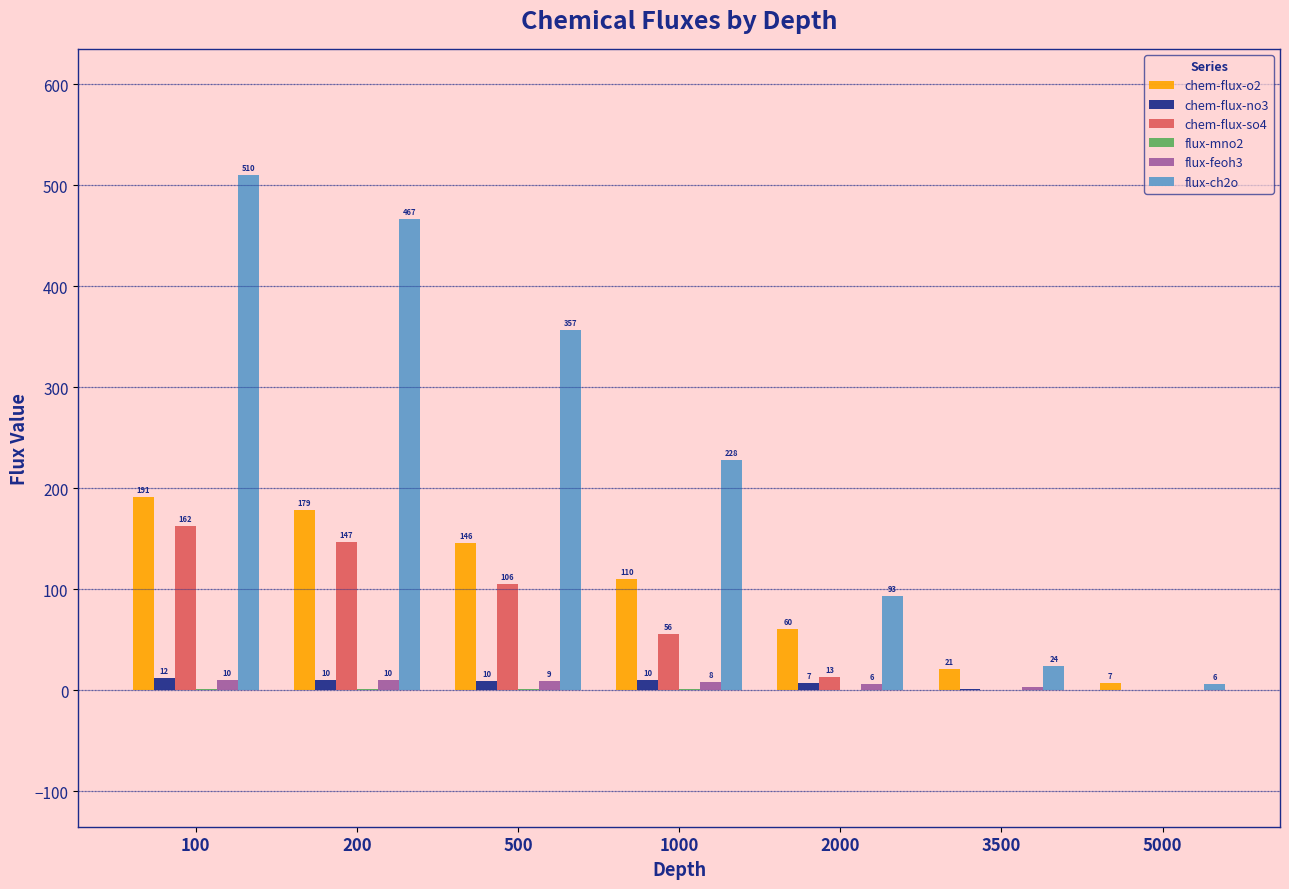

At which label does chem-flux-o2 reach its peak?

100